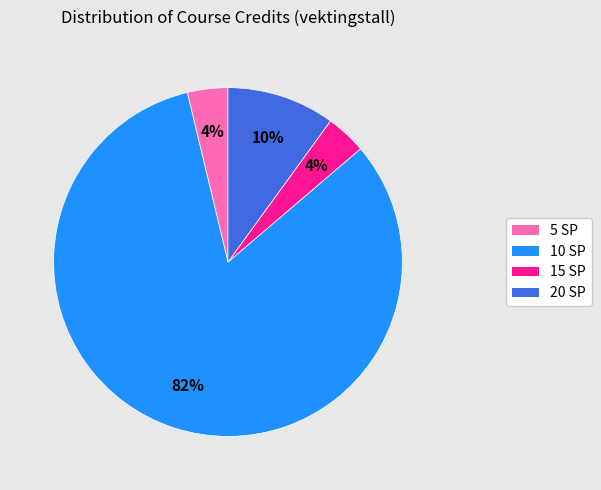

Is there a majority slice in this chart?

Yes